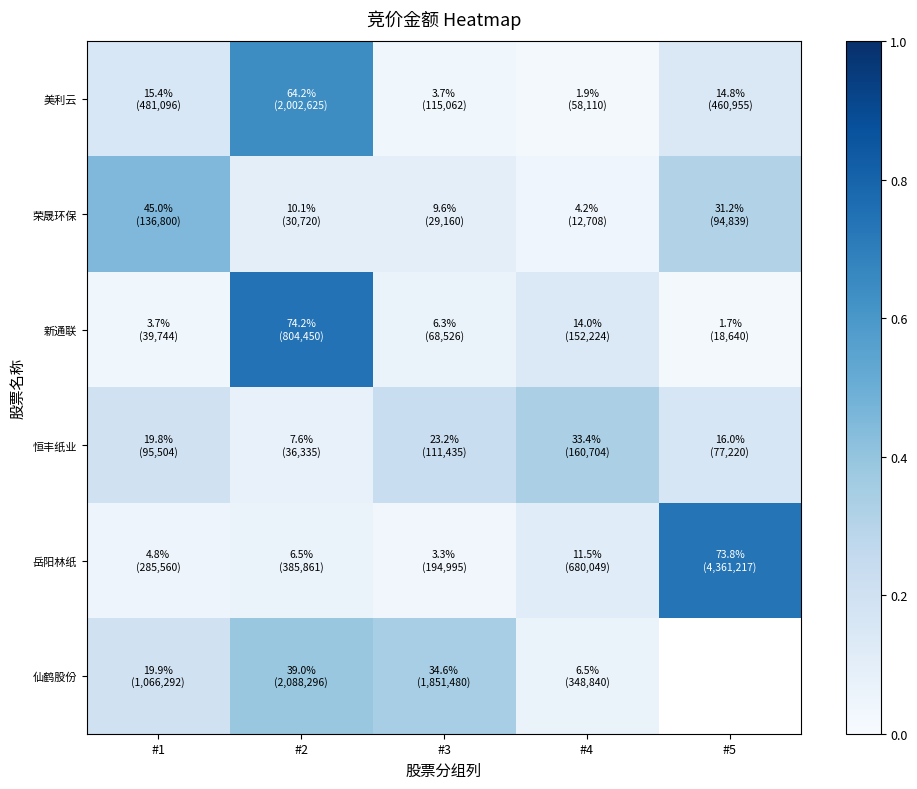

The value of 岳阳林纸 at #3 is 0.0. True or false?

False